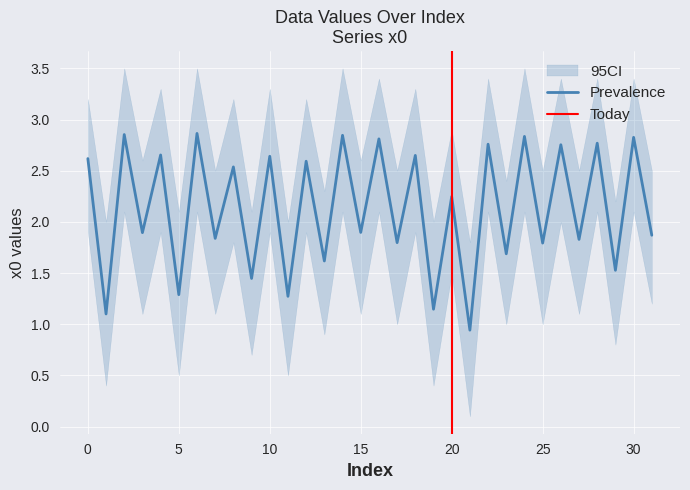

At which label is the value closest to 1?

21